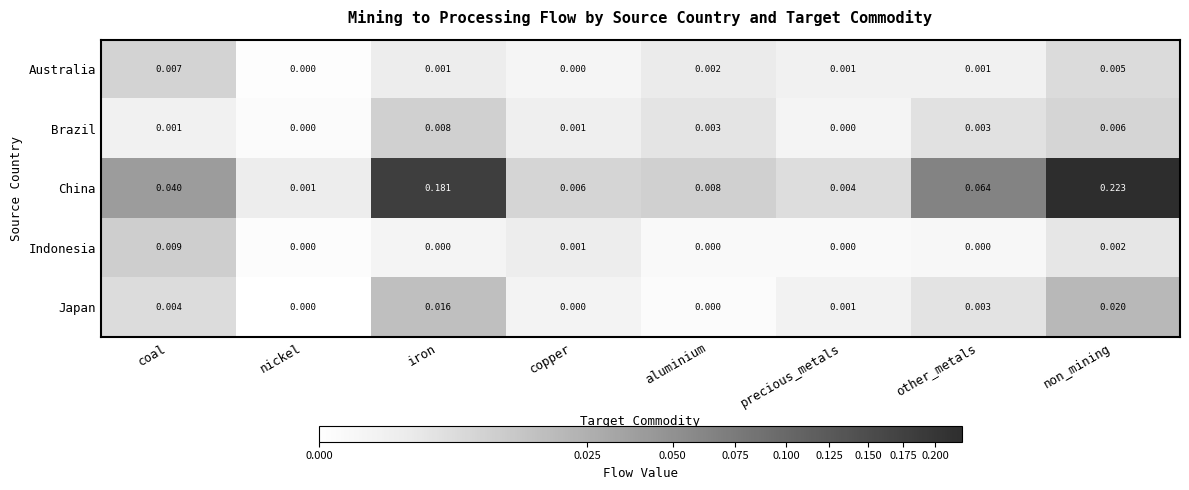

At how many categories does at least one series exceed 0?

8